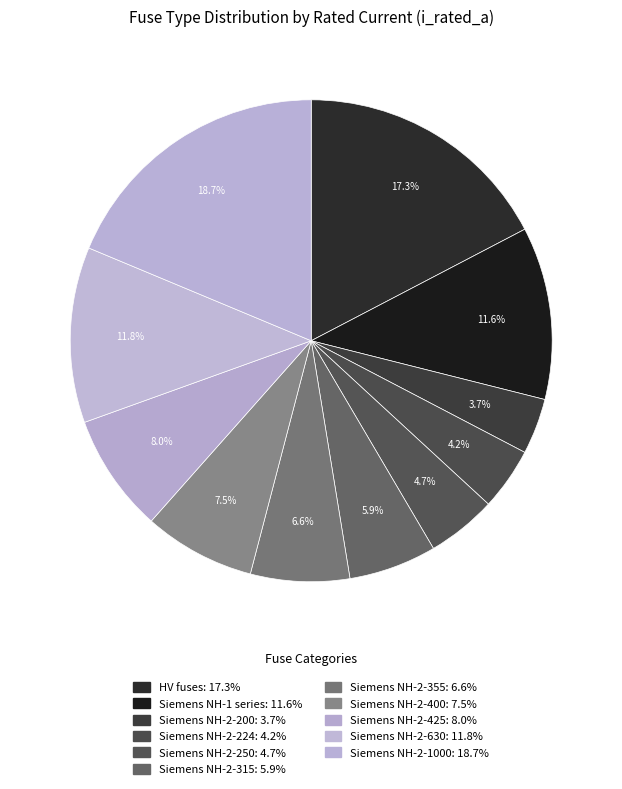

Count the number of slices in the pie.

11